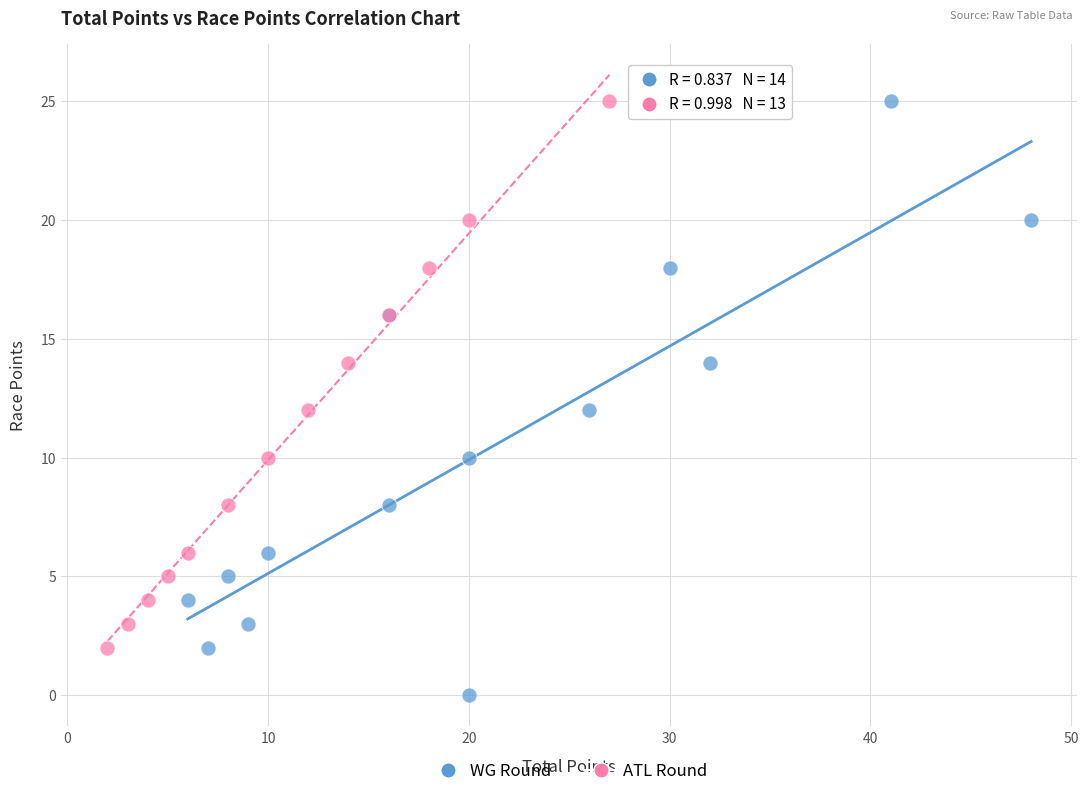

What are all the series names shown in the legend?

WG Round, ATL Round